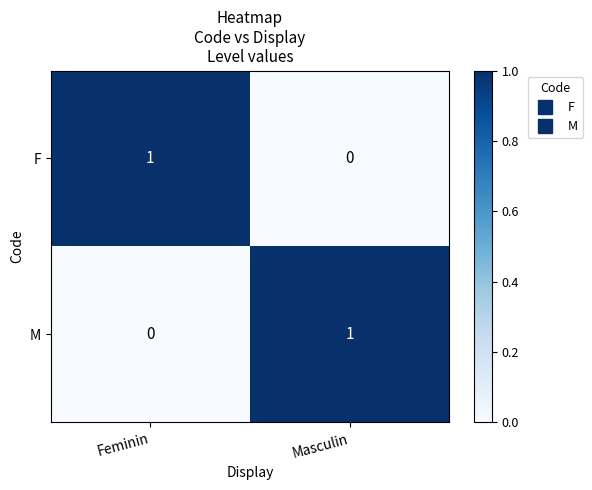

What is the spread (max minus min) of values at Masculin?

1